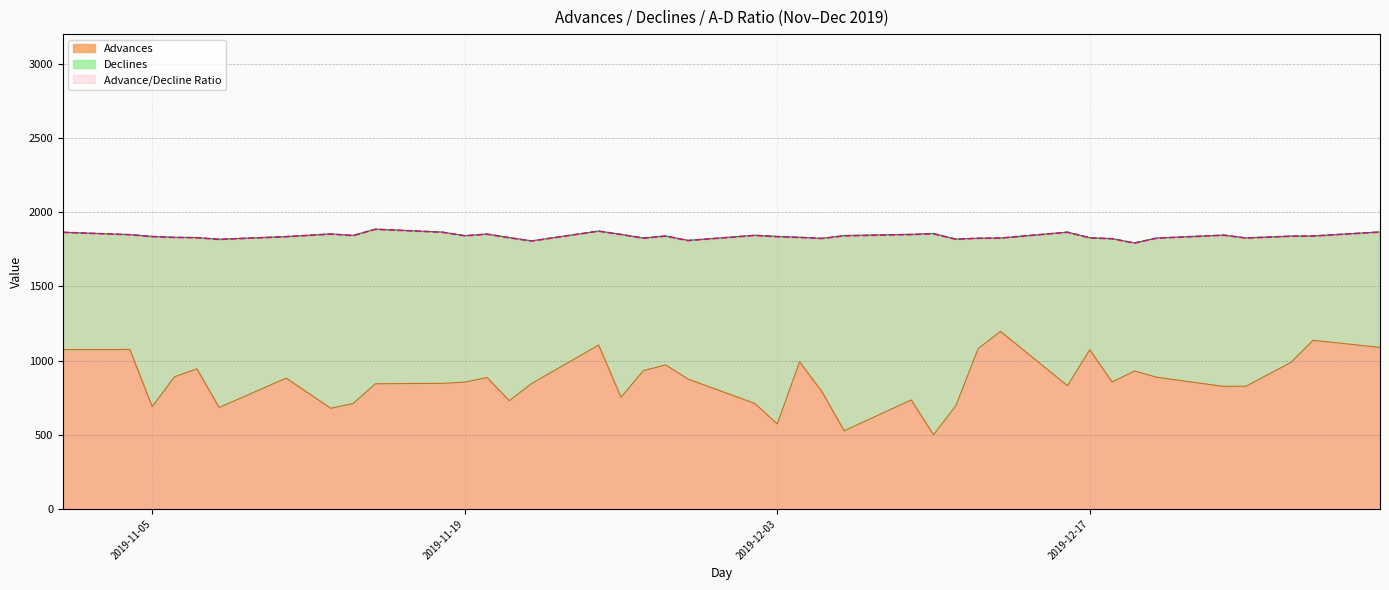

What is the sum of all Advances values?

34524.0